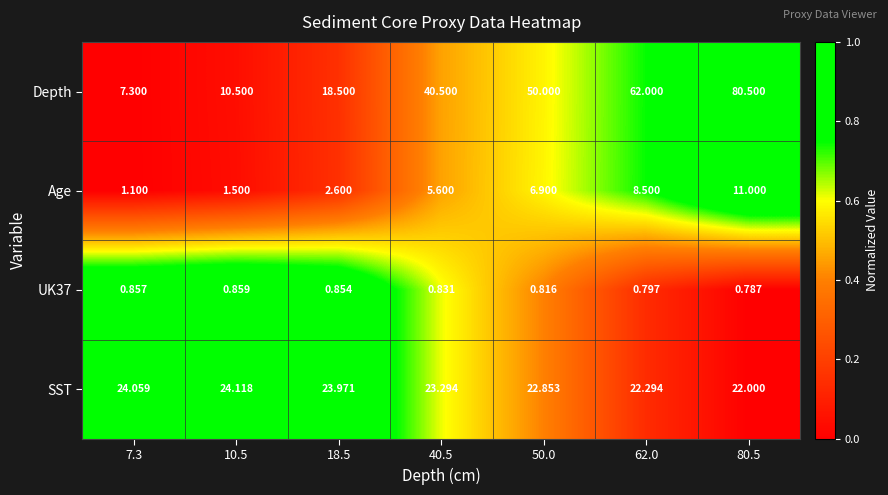

What is the greatest value displayed?

80.5